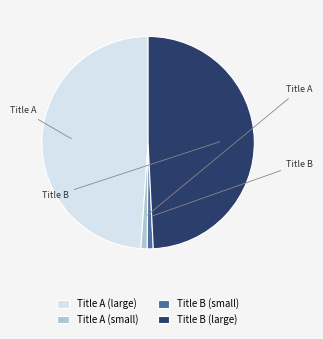

Is the sum of Title B (large) and Title A (large) greater than half?

Yes